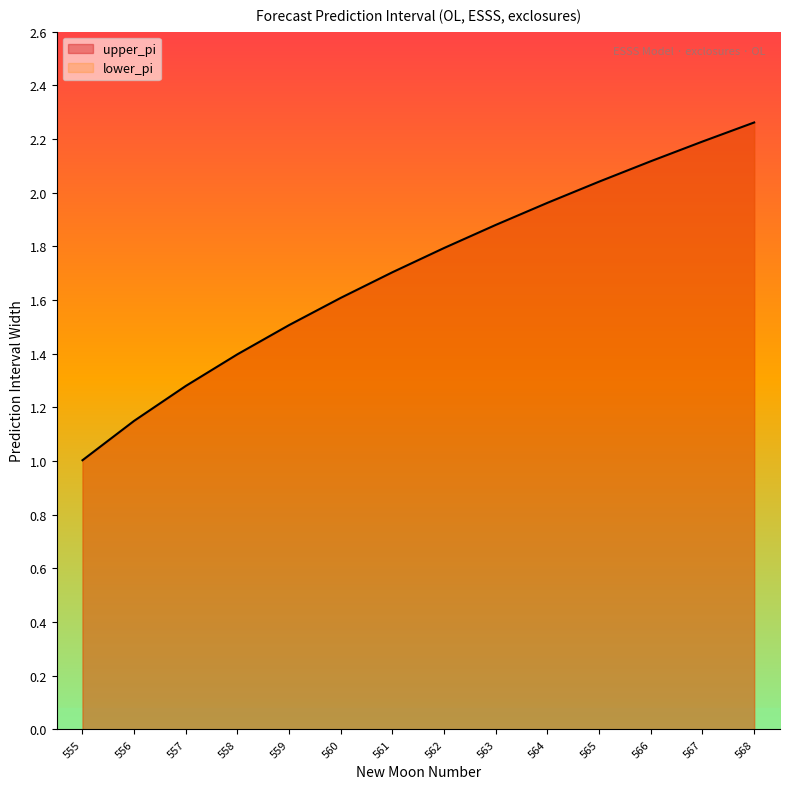

What is the difference between the maximum and minimum values?

1.3